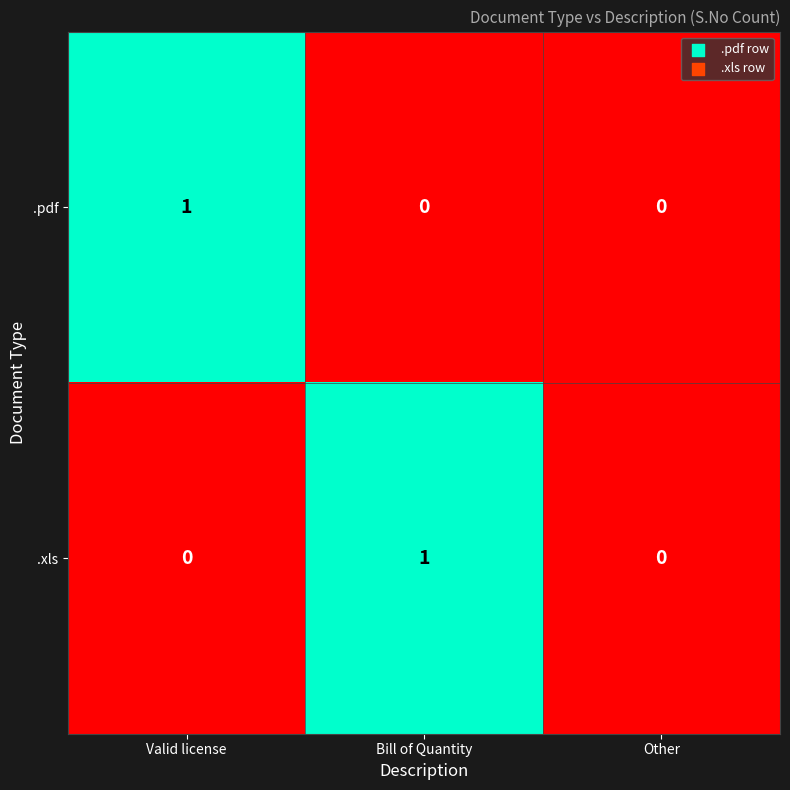

Is the value of .pdf at Bill of Quantity greater than the value of .xls at Bill of Quantity?

No